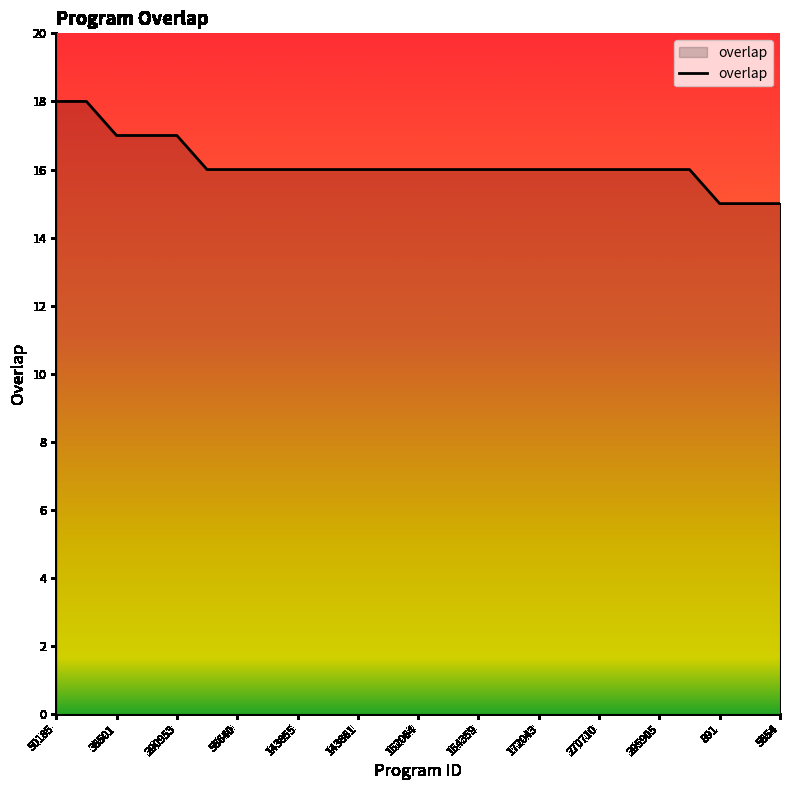

What is the maximum value shown in the chart?

18